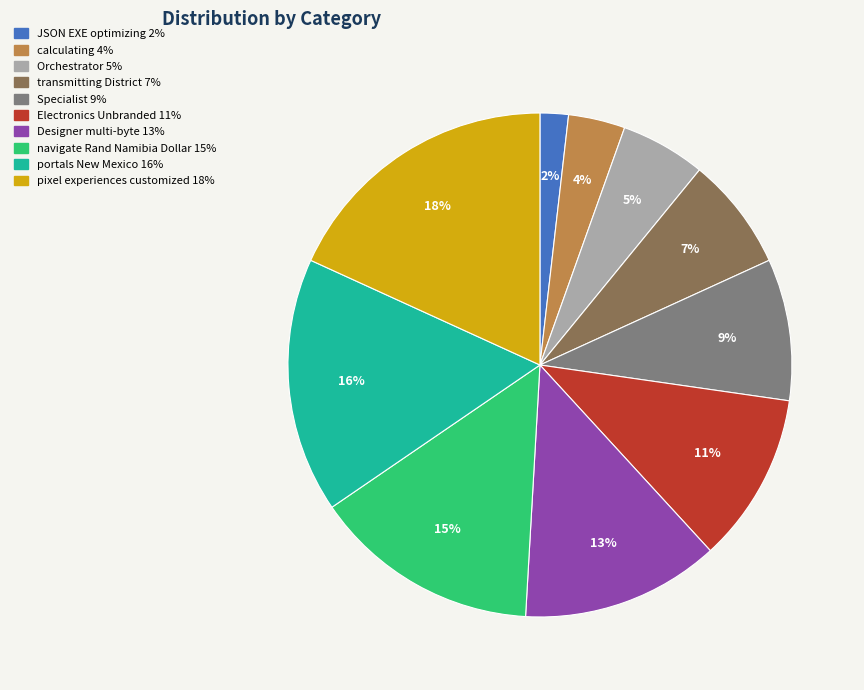

Is there a majority slice in this chart?

No